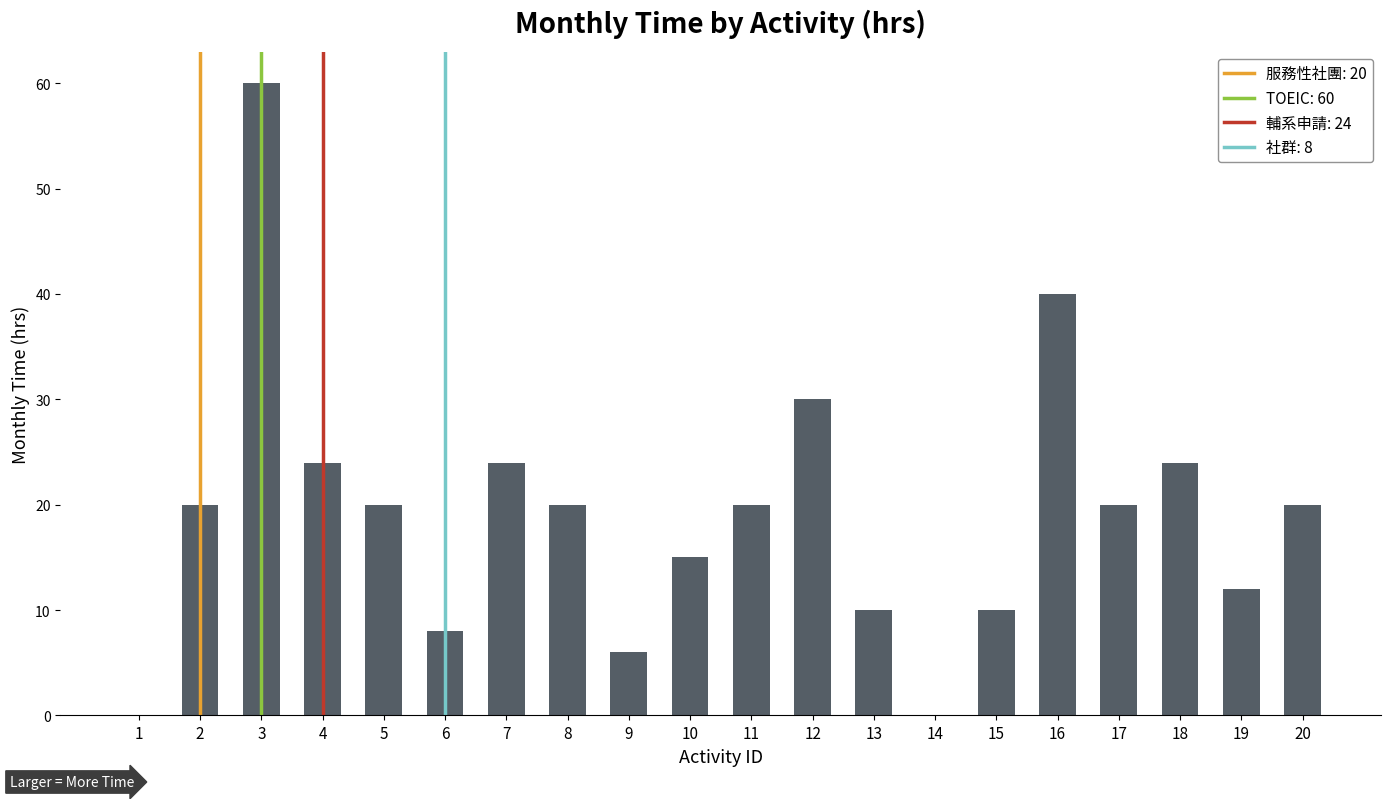

Which category has the highest value across all series?

3